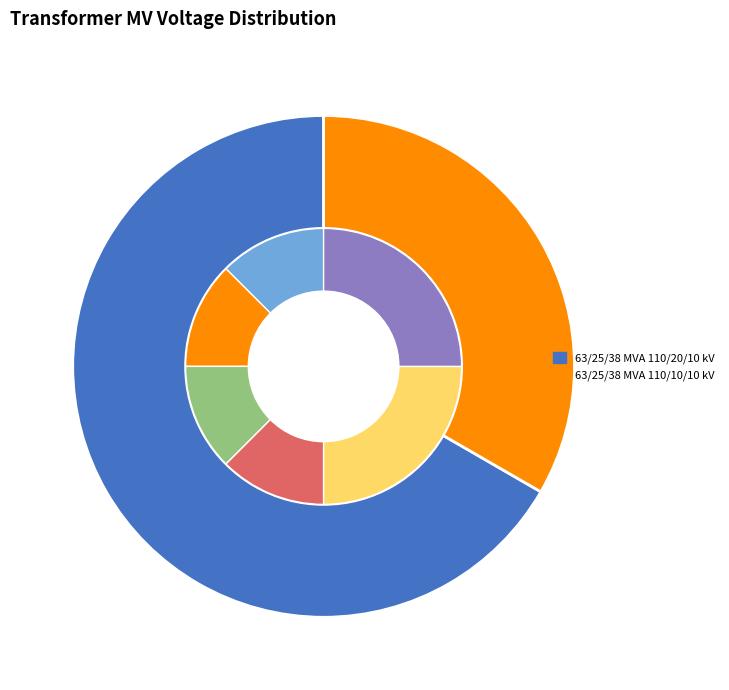

Is there a majority slice in this chart?

Yes